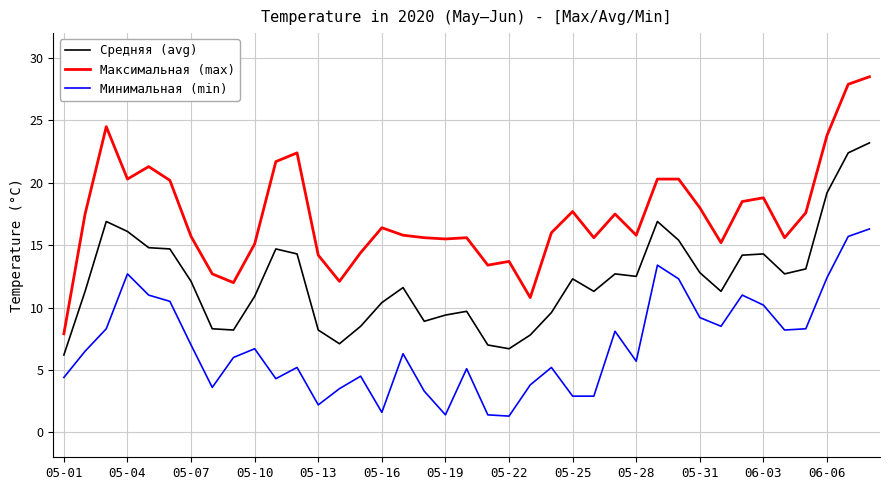

What is the maximum value for Максимальная (max)?

28.5